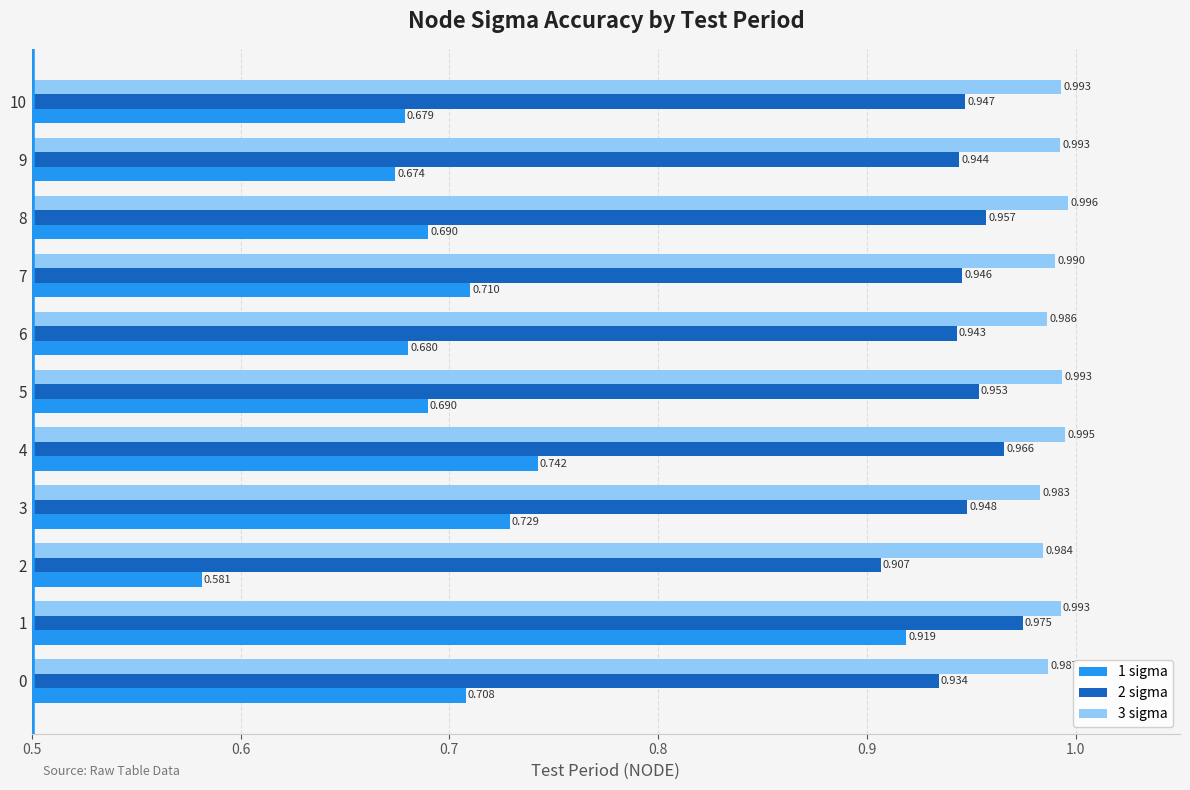

What are all the series names shown in the legend?

1 sigma, 2 sigma, 3 sigma